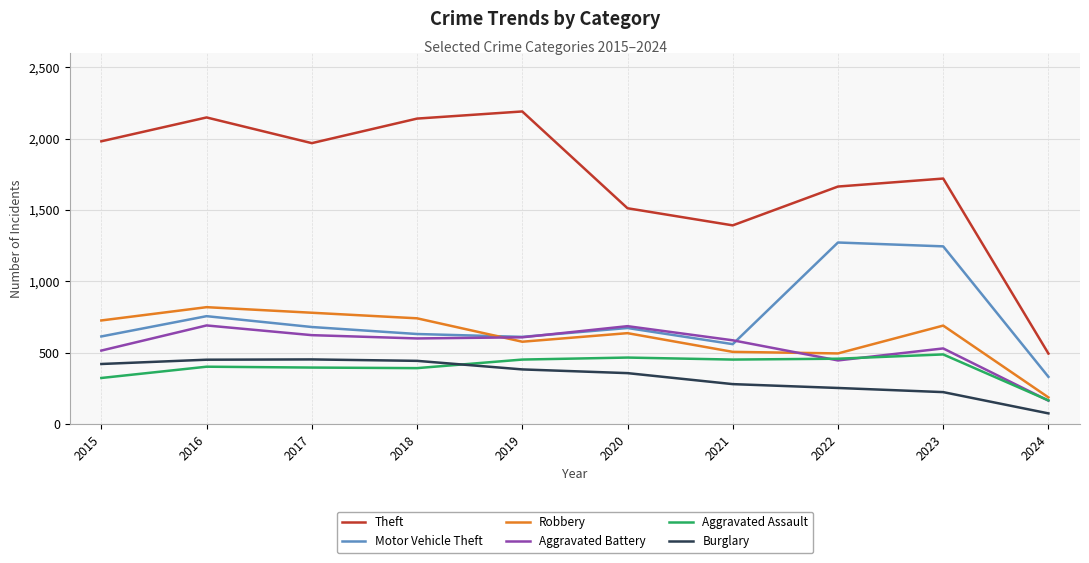

How many lines are shown in the chart?

6